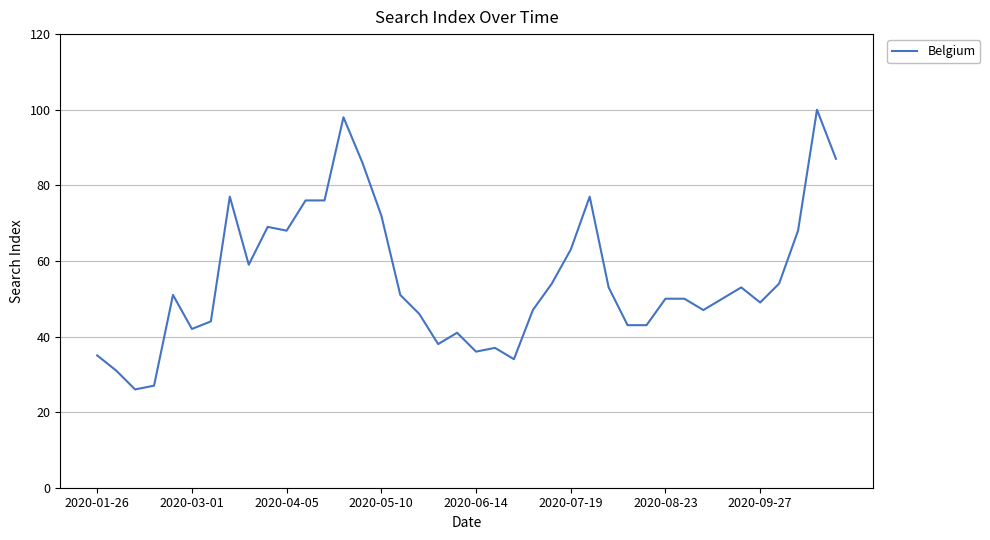

What is the minimum value shown in the chart?

26